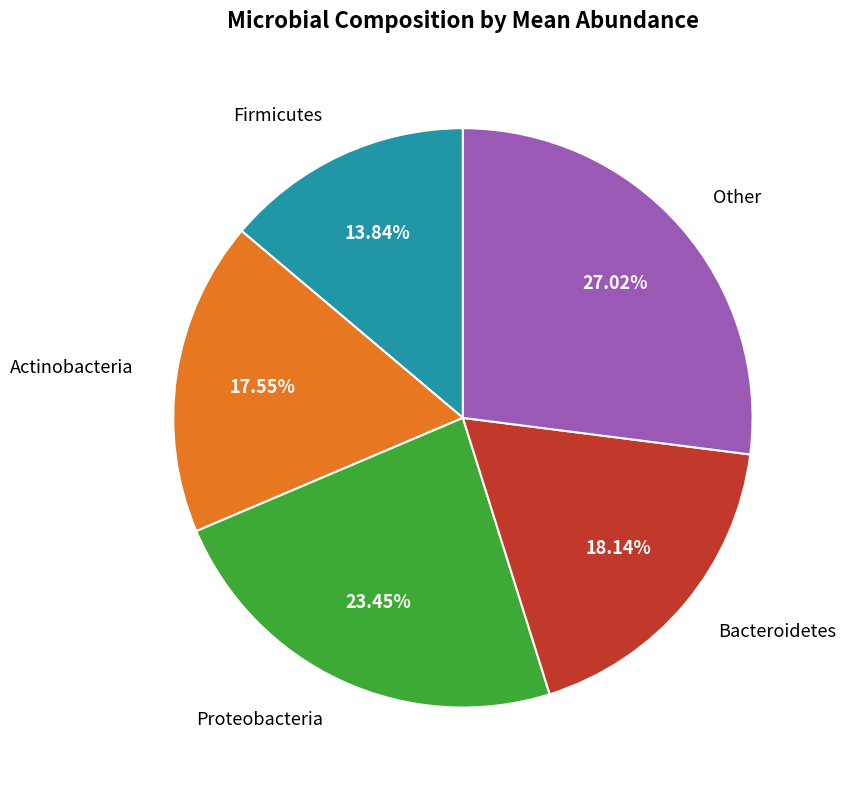

Does any single category account for the majority?

No